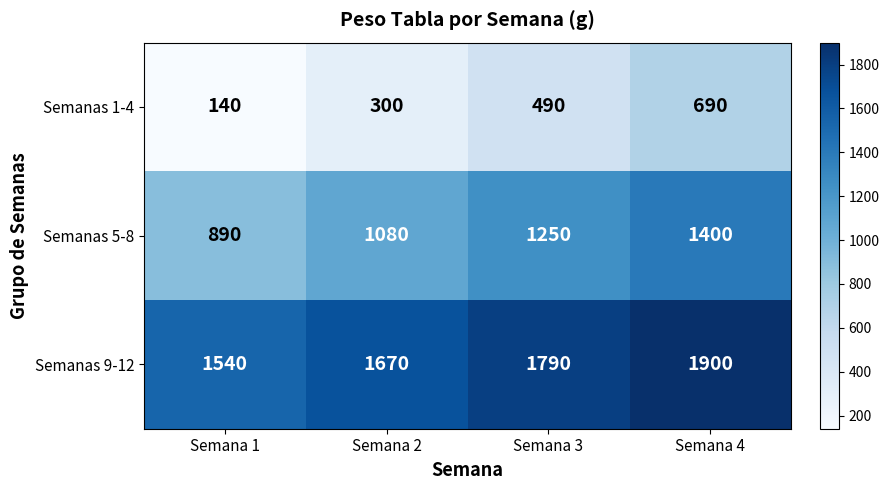

List the labels in order of Semanas 5-8 value, largest first.

Semana 4, Semana 3, Semana 2, Semana 1